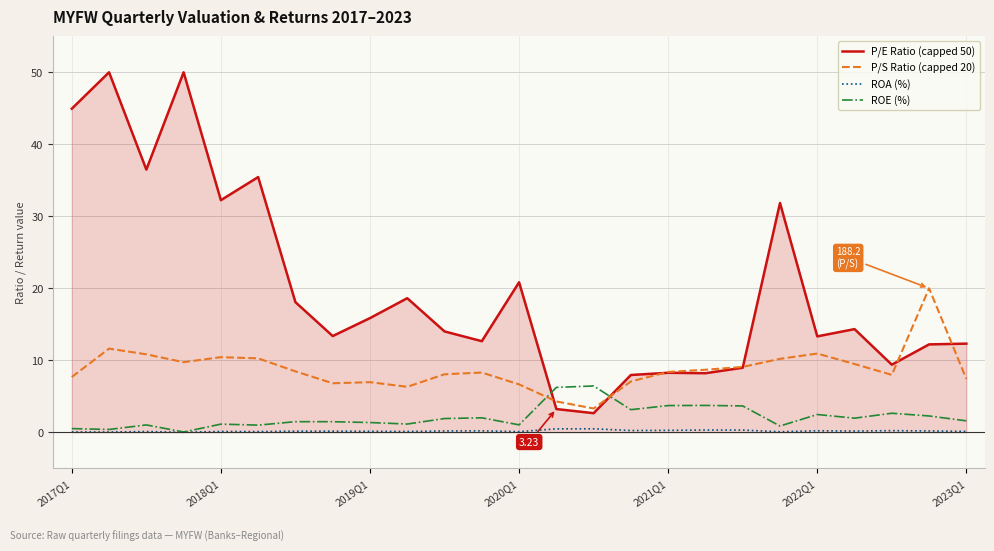

What is the average value of the P/E Ratio (capped 50) series?

19.8